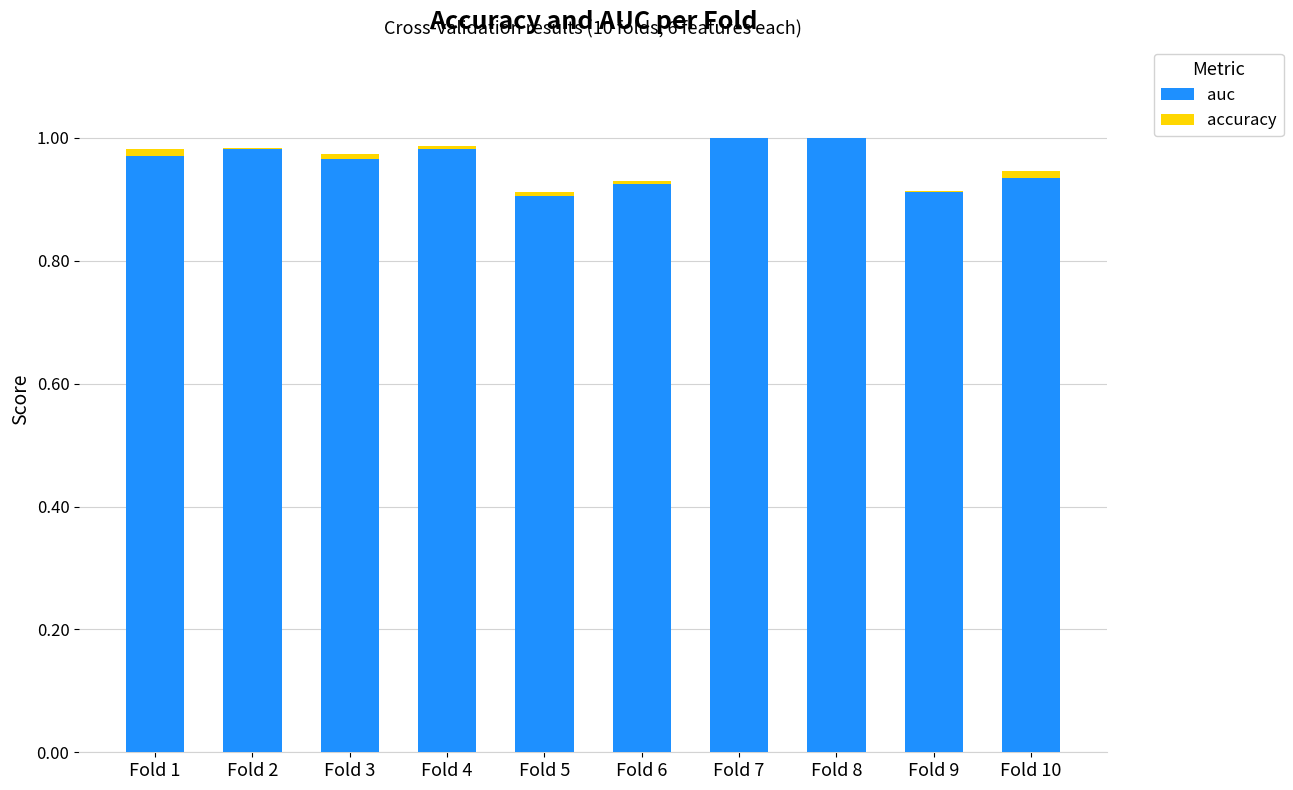

How many groups of bars are there?

10